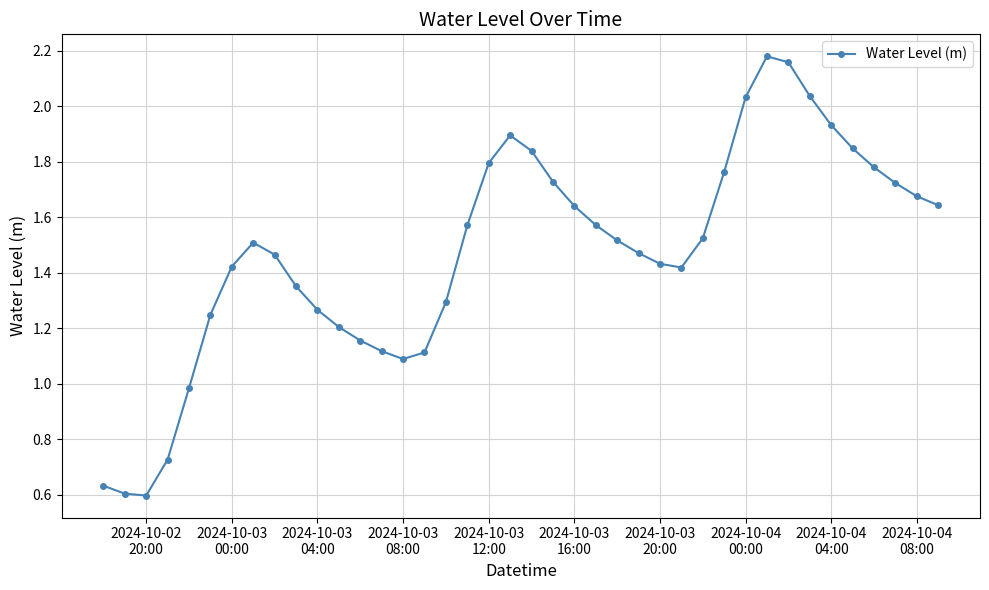

Is this an area chart (filled region under the line)?

No